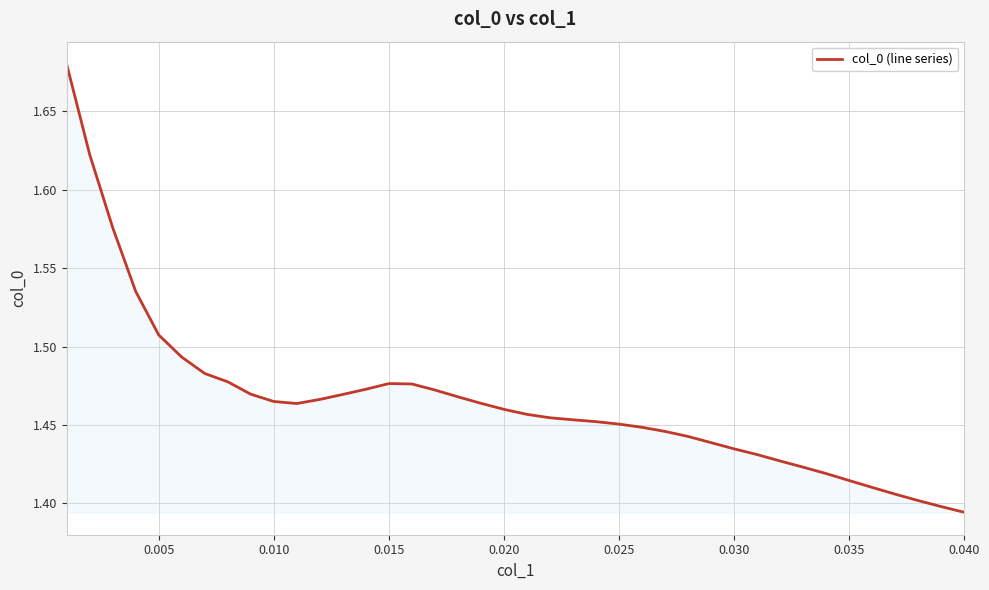

What is the difference between the maximum and minimum values?

0.3